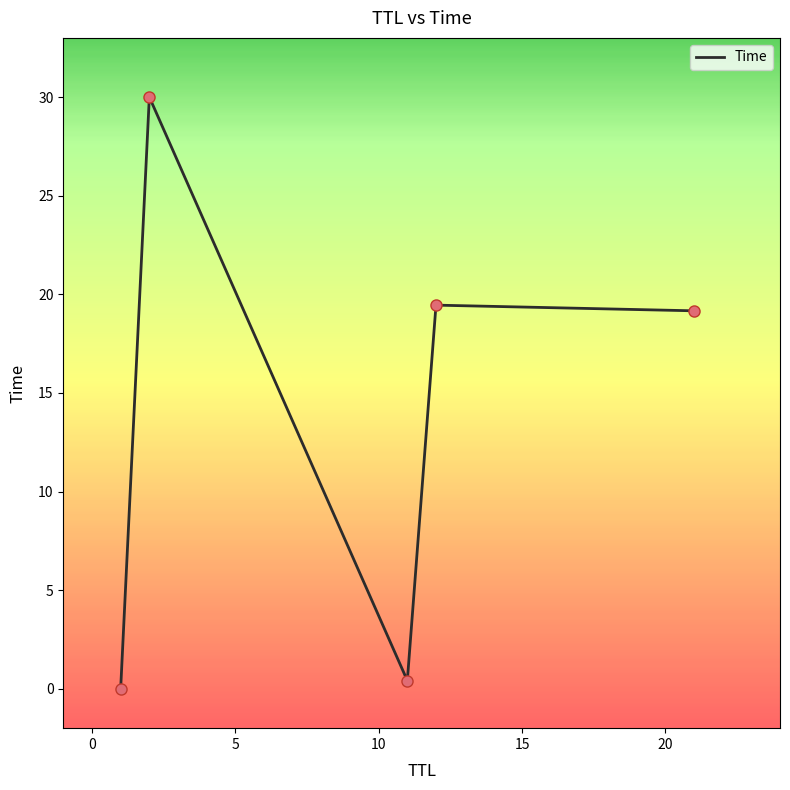

What is the sum of all values?

69.0